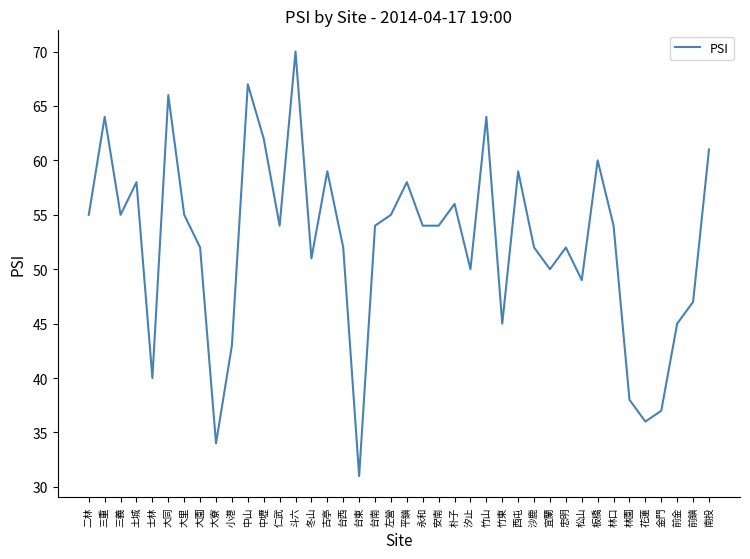

True or false: the data shows 38 at 林園.

True